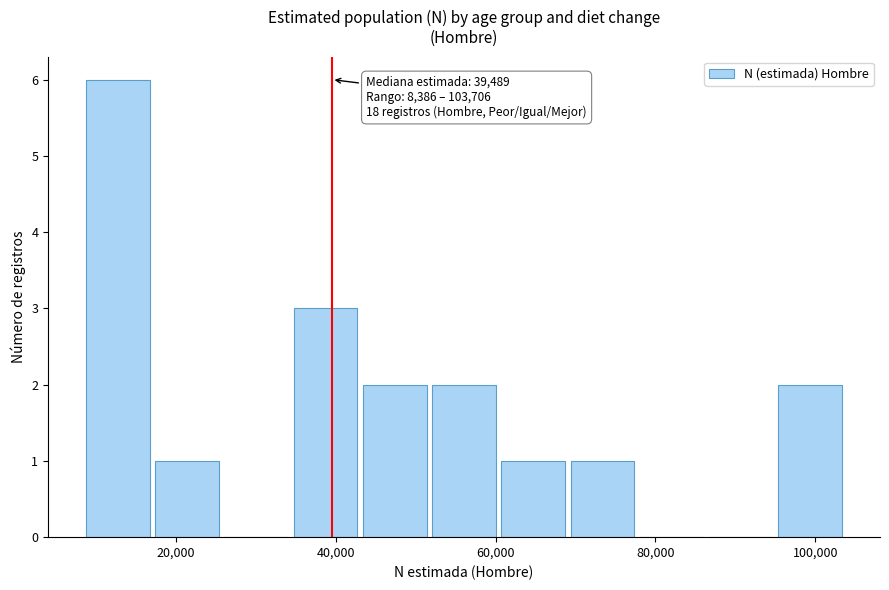

Over which range of the x-axis is the bar tallest?

8000 to 18000